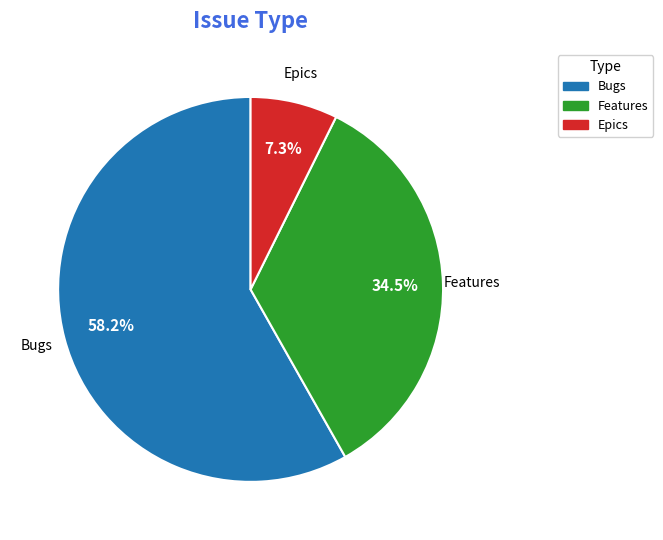

Which category has the smallest portion of the pie?

Epics